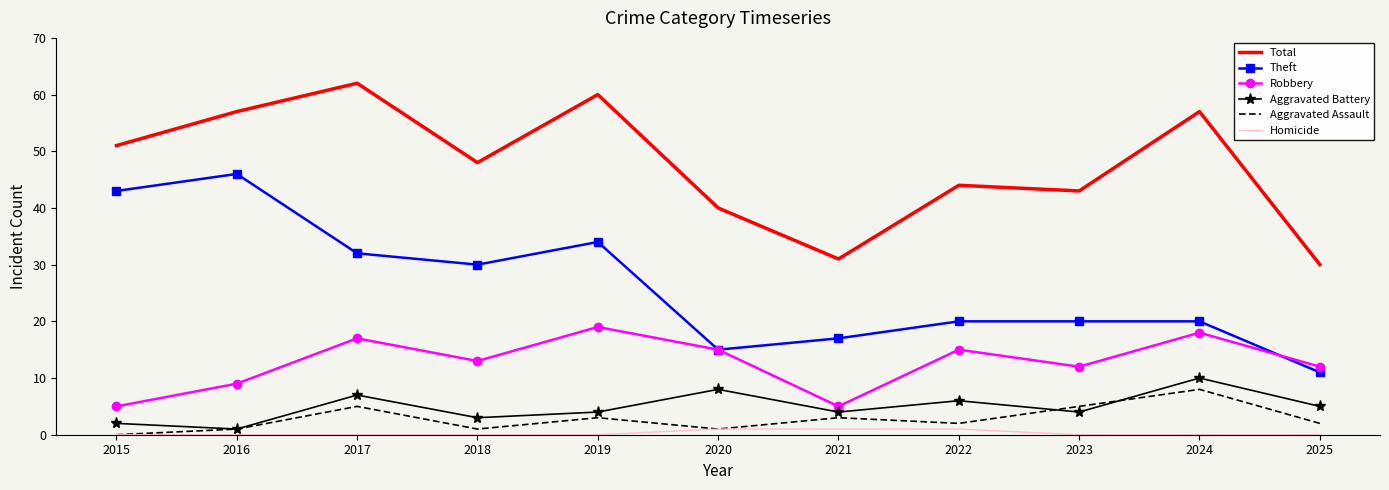

What is the sum of the Aggravated Battery values at 2020 and 2016?

9